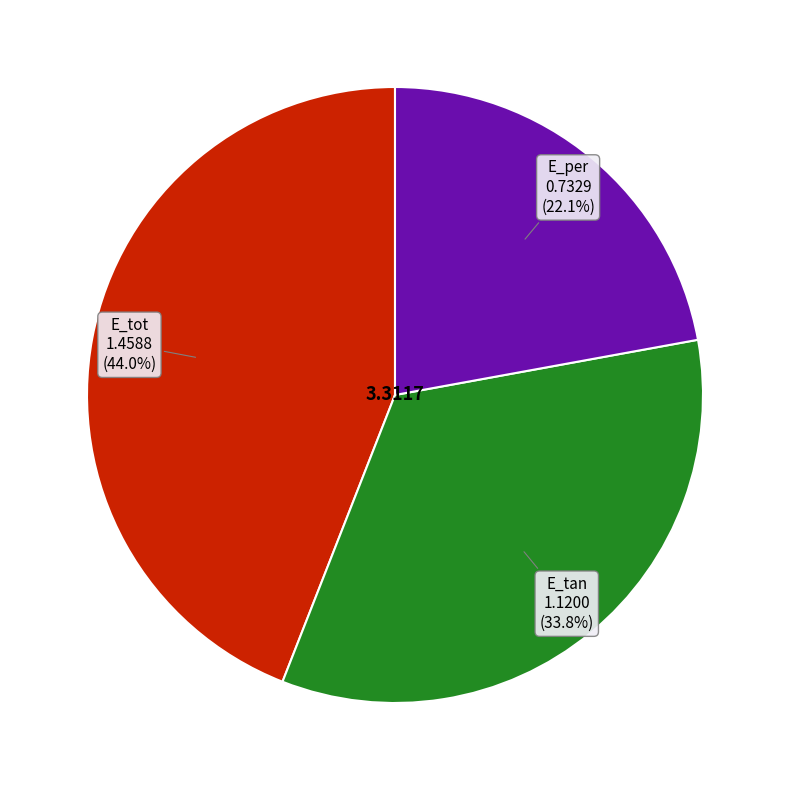

Does any single category account for the majority?

No